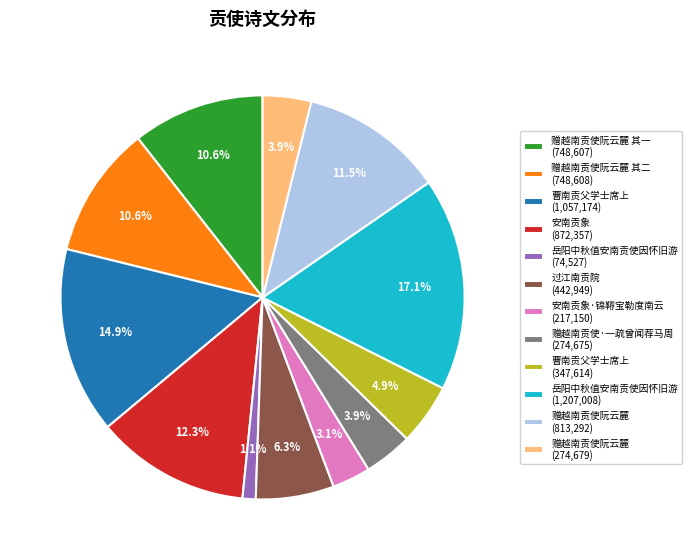

Between 安南贡象 (872,357) and 赠越南贡使阮云麓 (813,292), which is larger?

安南贡象 (872,357)